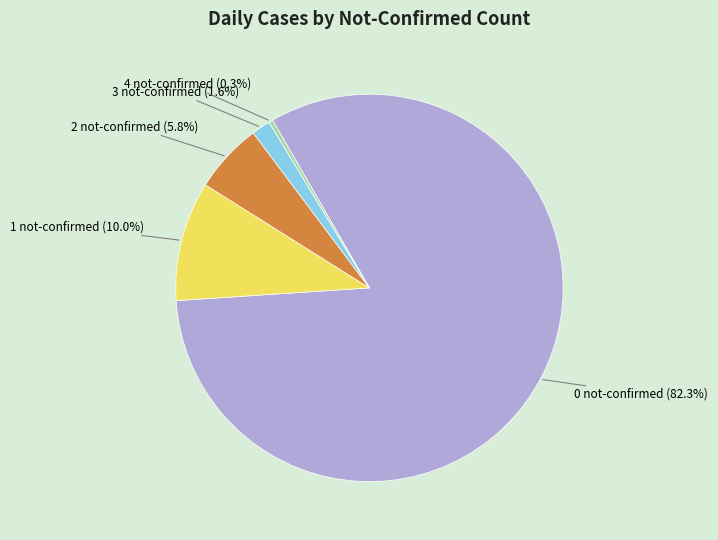

Is there a majority slice in this chart?

Yes